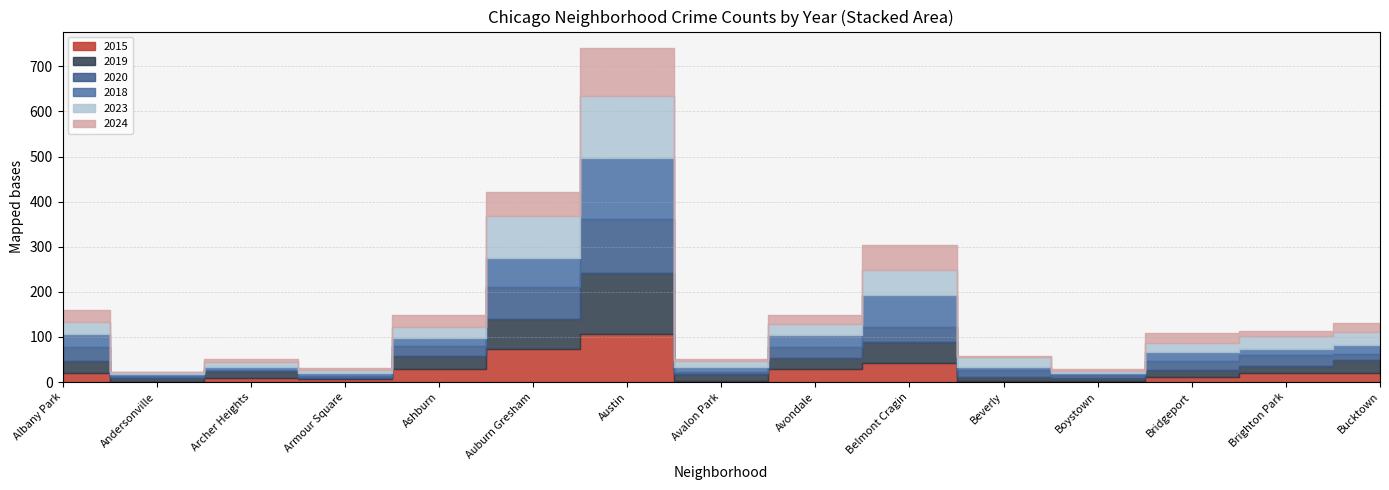

List the labels in order of 2018 value, smallest first.

Andersonville, Boystown, Archer Heights, Armour Square, Beverly, Avalon Park, Brighton Park, Ashburn, Bucktown, Bridgeport, Avondale, Albany Park, Auburn Gresham, Belmont Cragin, Austin